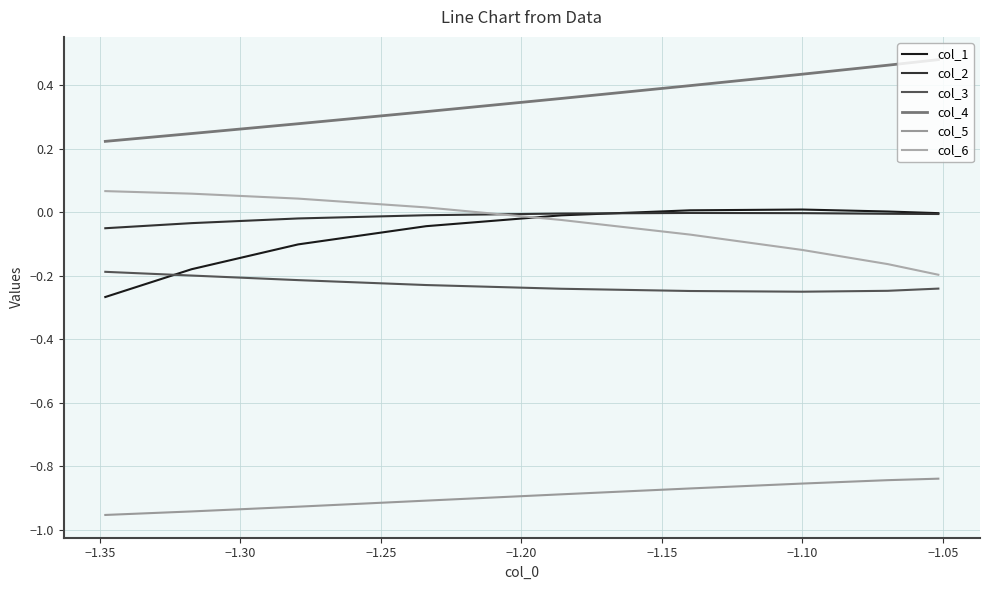

What is the sum of all col_2 values?

-0.1